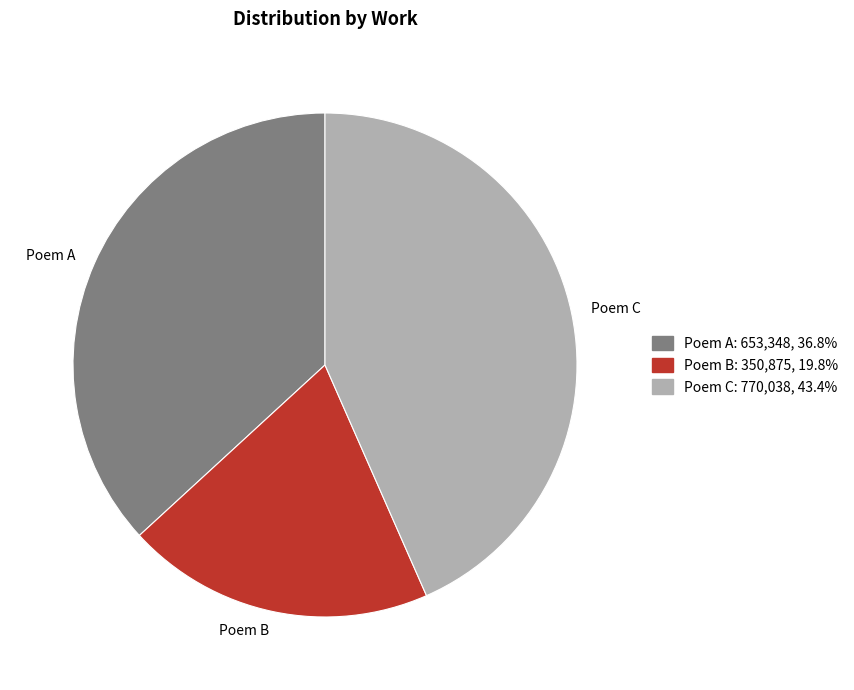

How many segments does this pie chart have?

3